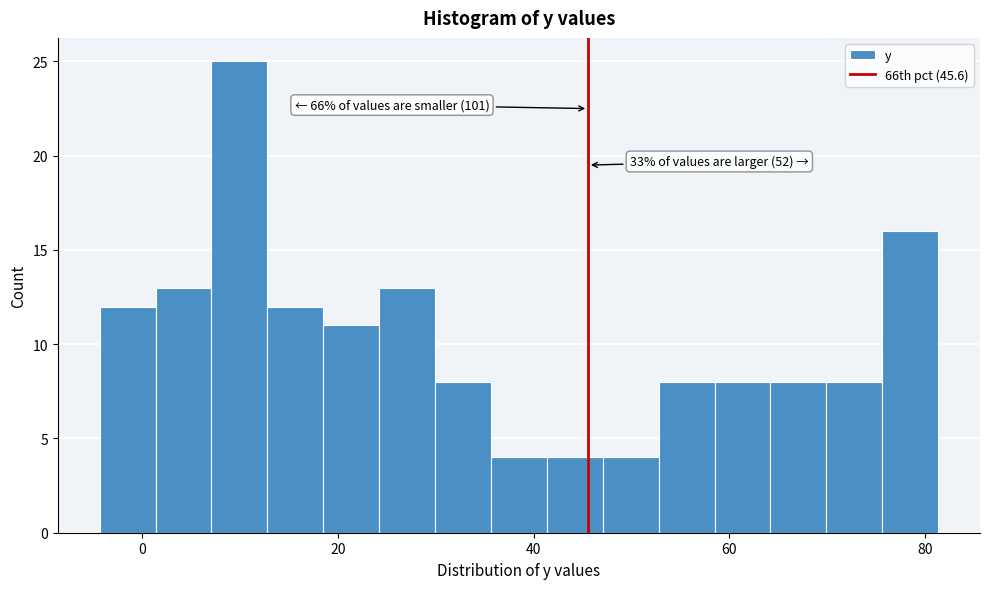

Around what value on the x-axis is the tallest bar? Give the approximate position of its centre, as read against the axis.

10